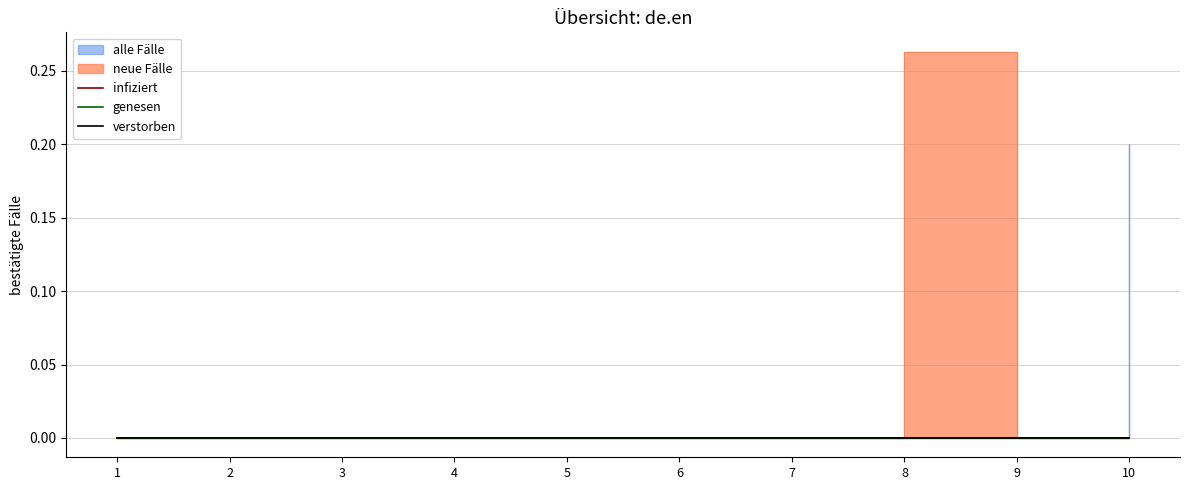

At which category does the chart reach its minimum across all series?

1